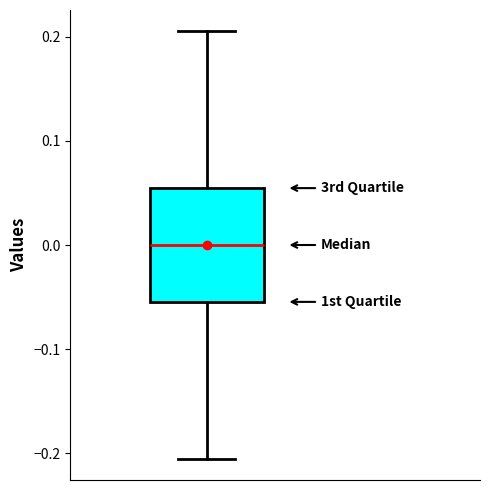

Read this box plot against the y-axis: the position of the median line, the range covered by the box, and the ends of both whiskers. The values are not printed on the chart, so give them approximately, as read against the axis.

median 0.00, box -0.05 to 0.05, whiskers -0.21 to 0.21